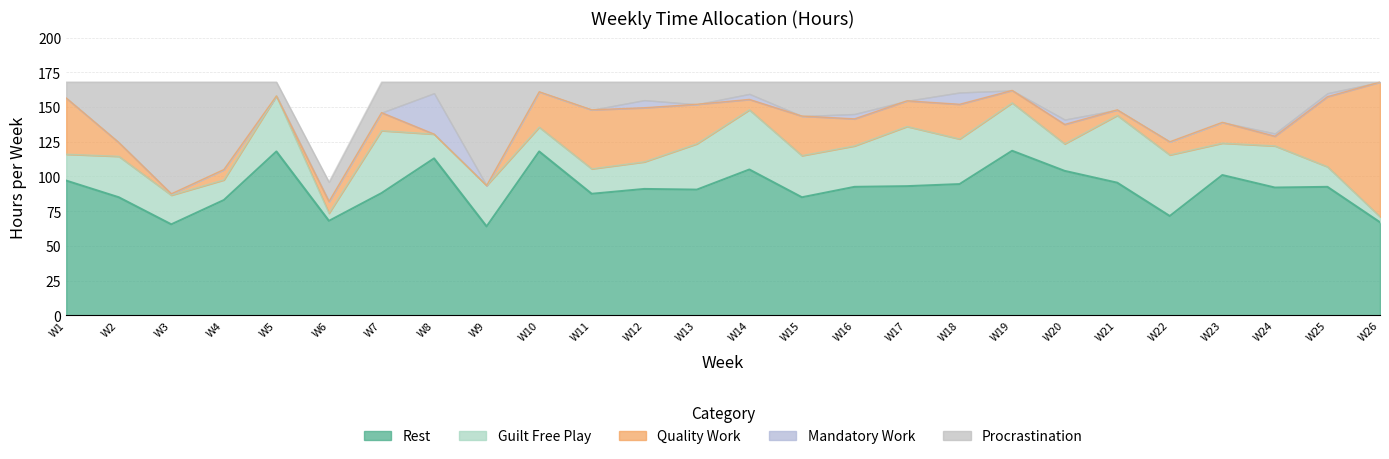

Is it true that Mandatory Work equals 0.0 at 13?

True